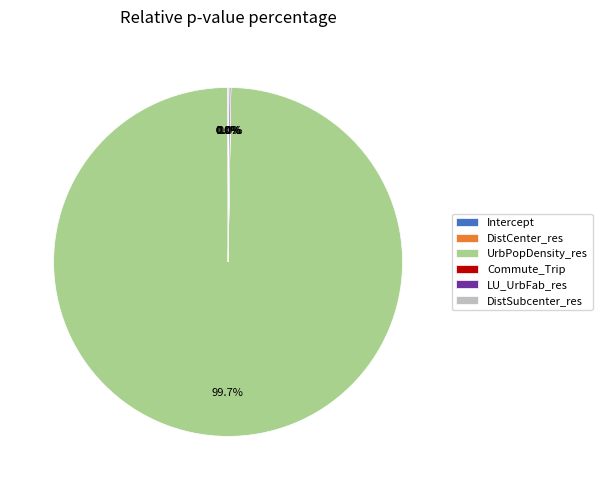

Which slice is the smallest?

Intercept